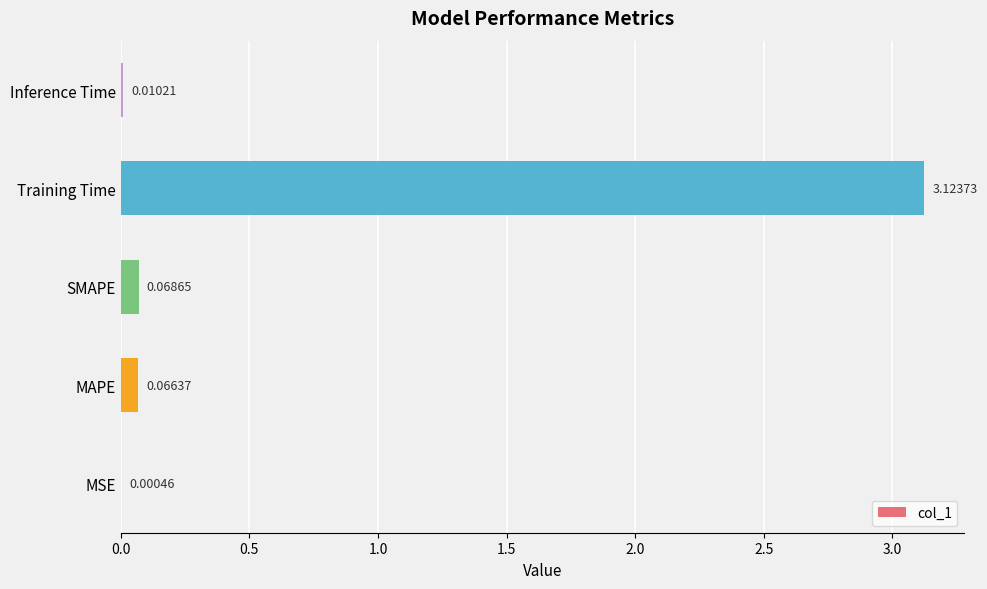

What is the change in value from MSE to Training Time?

+3.1